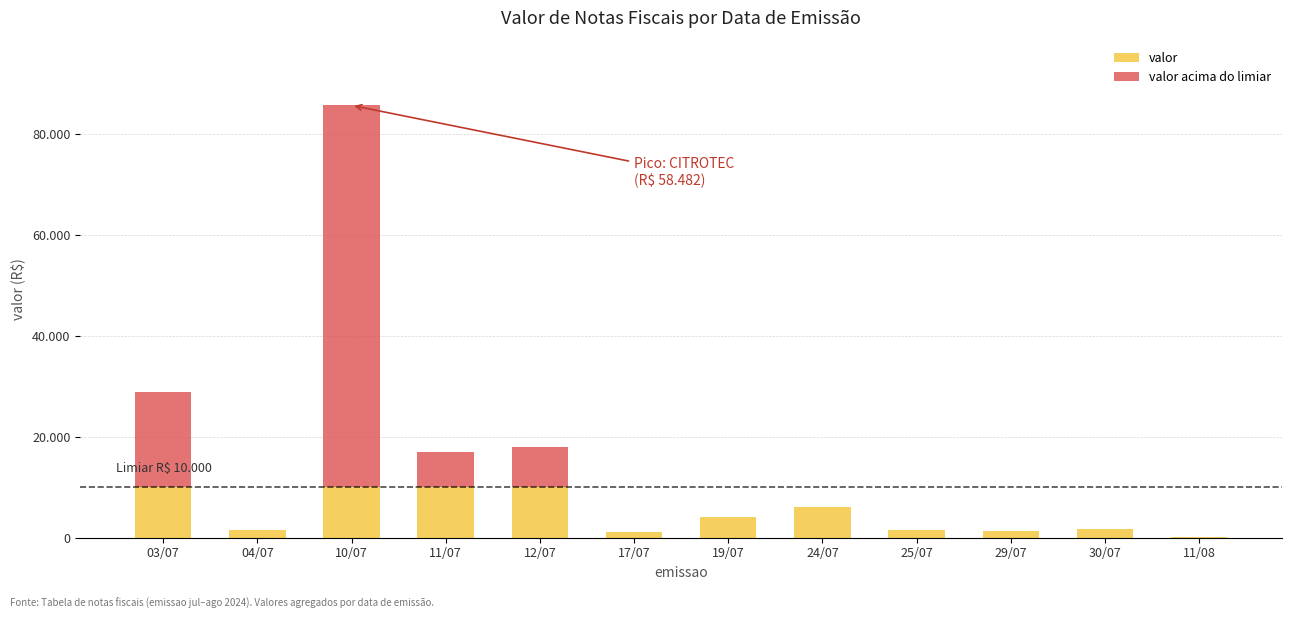

Are the bars grouped side by side (vs. stacked)?

No